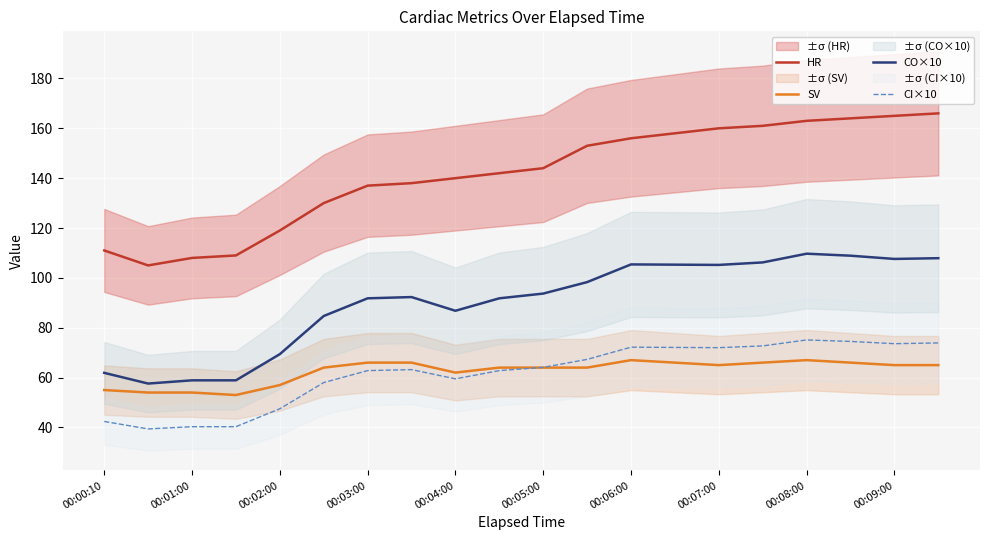

Reading right to left, extract all data points from this chart.

HR: 166.0	165.0	164.0	163.0	161.0	160.0	158.0	156.0	153.0	144.0	142.0	140.0	138.0	137.0	130.0	119.0	109.0	108.0	105.0	111.0
SV: 65.0	65.0	66.0	67.0	66.0	65.0	66.0	67.0	64.0	64.0	64.0	62.0	66.0	66.0	64.0	57.0	53.0	54.0	54.0	55.0
CO×10: 107.9	107.6	108.9	109.7	106.2	105.2	105.3	105.4	98.3	93.7	91.8	86.8	92.3	91.8	84.7	69.4	58.9	58.9	57.6	61.9
CI×10: 73.9	73.6	74.5	75.1	72.7	72.0	72.1	72.2	67.3	64.1	62.8	59.5	63.2	62.8	58.0	47.5	40.3	40.3	39.4	42.4